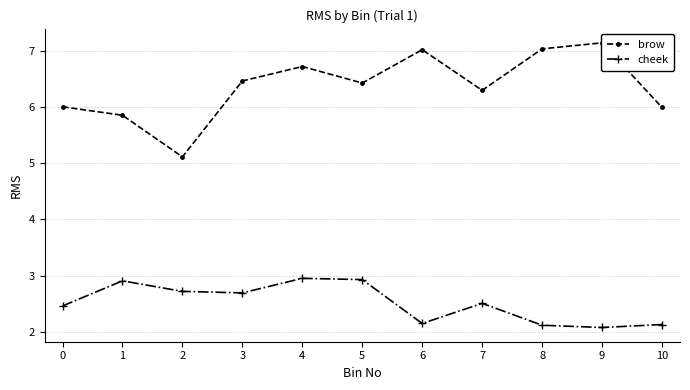

List the series in order of their peak value, highest first.

brow, cheek